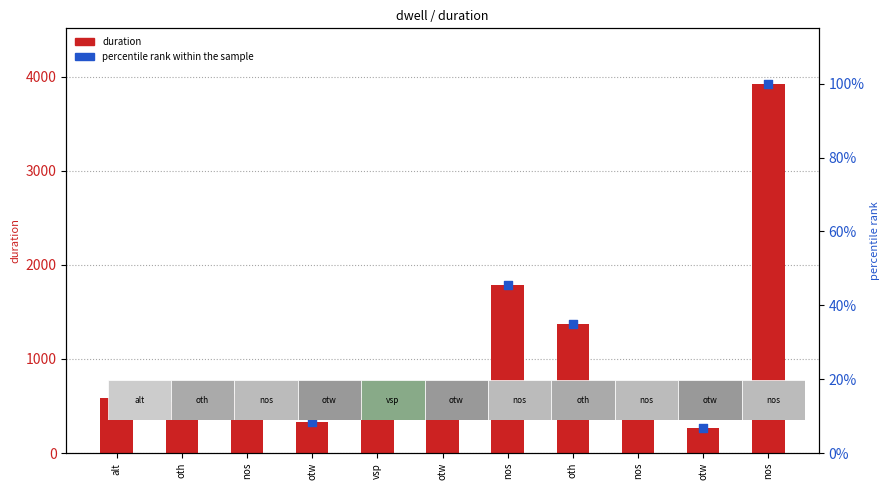

At how many categories does at least one series exceed 2589?

1